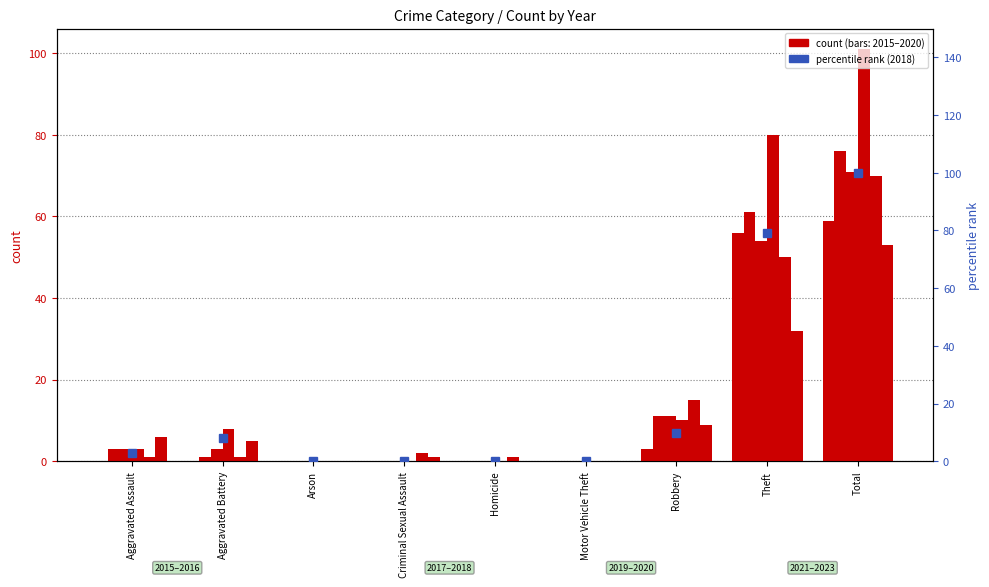

At which label does the data first exceed 2?

Aggravated Assault